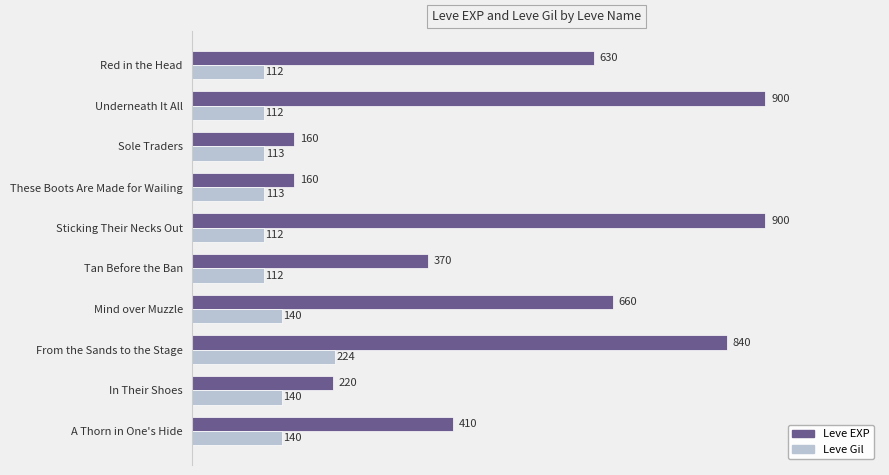

What are all the series names shown in the legend?

Leve EXP, Leve Gil